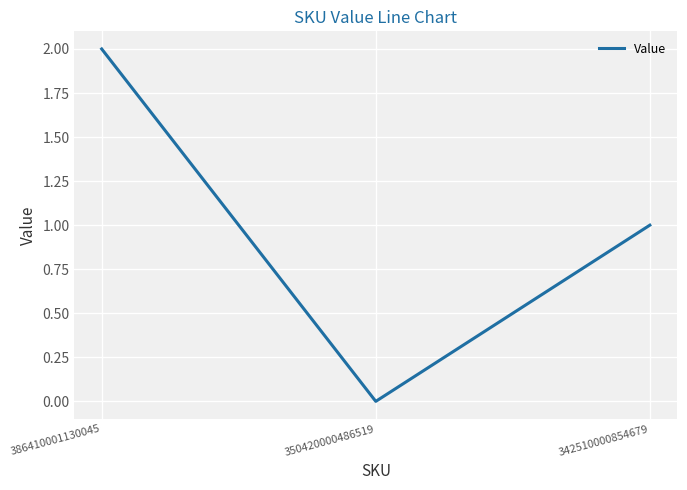

List the labels in order of value, largest first.

386410001130045, 342510000854679, 350420000486519